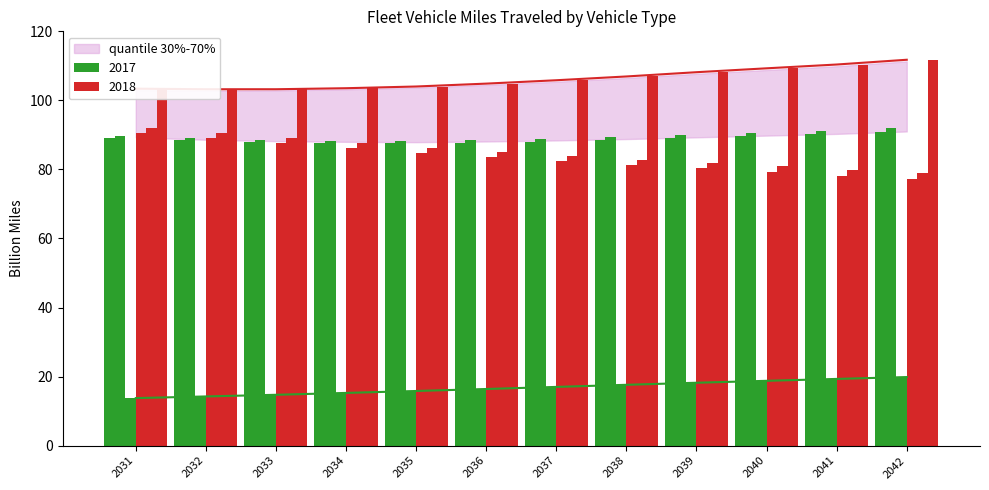

Are the bars grouped side by side (vs. stacked)?

Yes